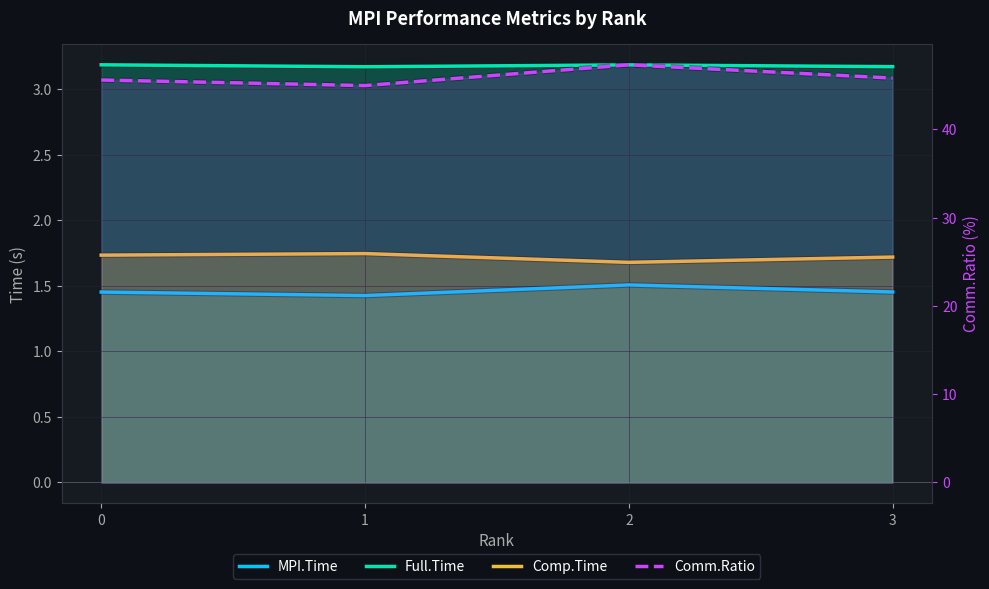

Count the Comp.Time values in the range 1 to 2.

4